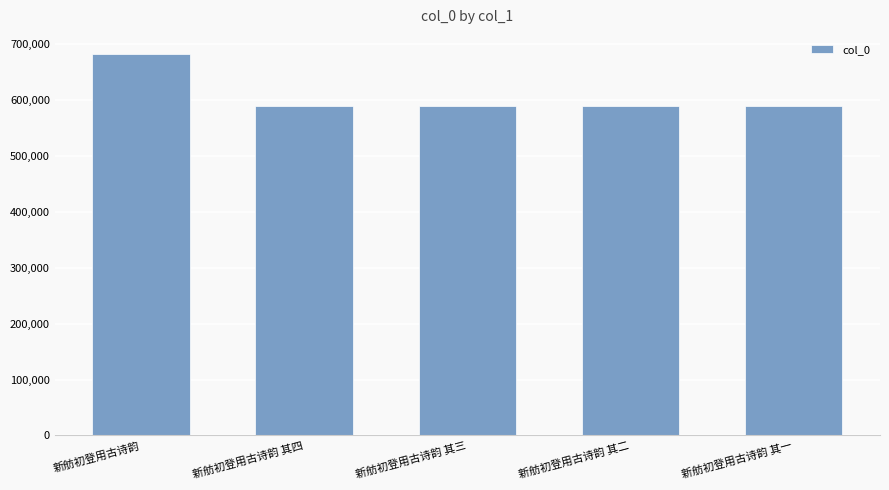

Count the number of data series in this chart.

1